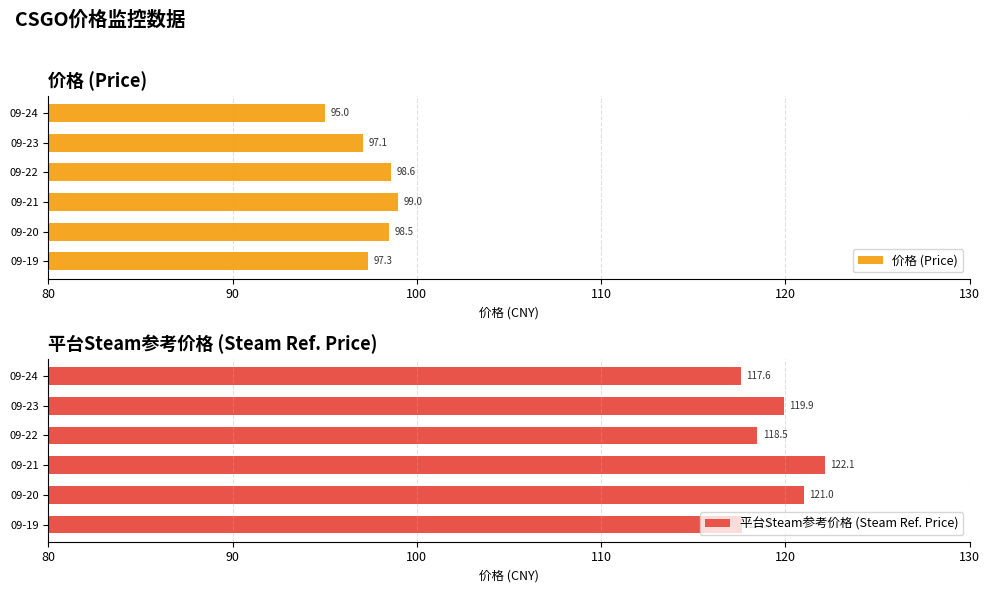

At which label is 价格 (Price) closest to 96?

09-24